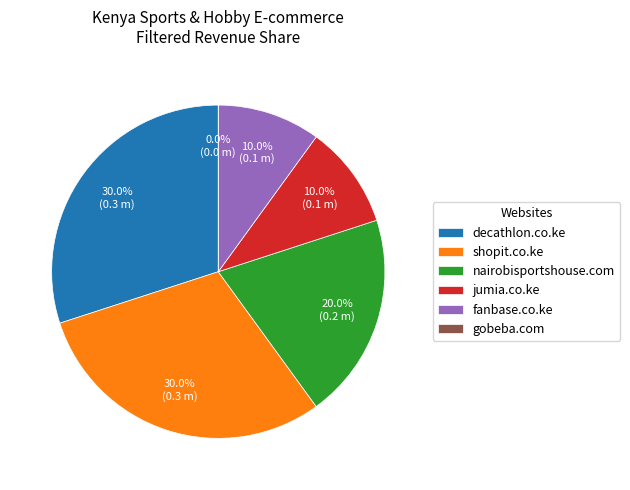

To the nearest percent, what is the difference between the largest and smallest slice percentages?

30%